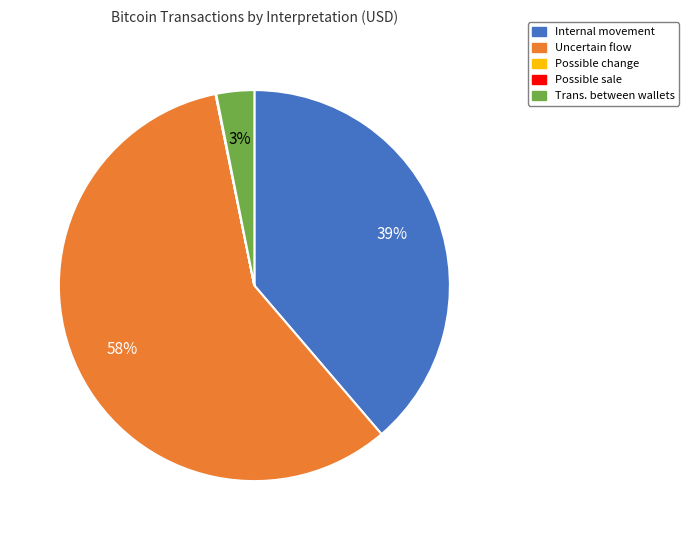

To the nearest percent, what percentage of the pie is Trans. between wallets?

3%